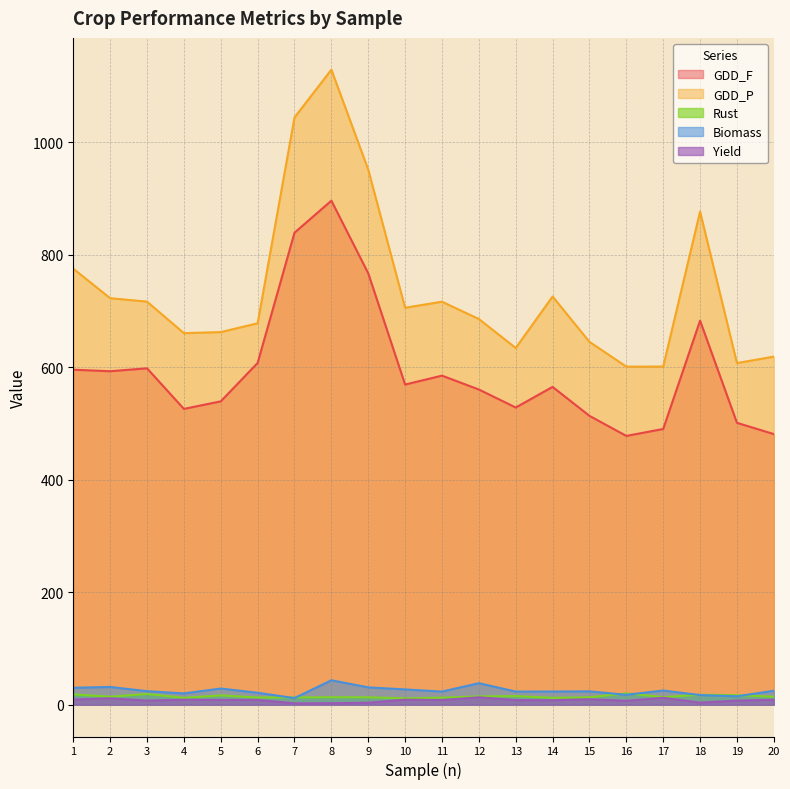

Reading left to right, transcribe all the data shown in this chart.

GDD_F: 595.9	593.2	598.4	526.2	539.6	607.9	839.6	896.5	767.3	569.5	585.3	560.7	528.6	565.3	513.8	478.1	490.5	683.1	501.4	481.4
GDD_P: 775.6	723.1	717.0	660.9	662.7	678.5	1044.5	1129.6	951.8	706.1	716.8	686.1	634.5	726.1	645.4	601.4	601.5	877.1	607.8	619.2
Rust: 18.5	14.3	19.1	12.3	16.6	12.9	13.1	13.3	13.2	11.4	12.5	14.8	15.4	12.3	13.2	20.4	13.5	17.8	17.1	14.2
Biomass: 30.2	31.6	24.1	20.1	28.9	21.3	11.8	43.5	30.9	27.2	23.4	38.4	23.4	23.5	23.9	17.7	25.3	17.3	15.0	24.9
Yield: 9.3	11.4	7.4	8.9	8.5	8.6	2.5	2.7	3.6	9.1	8.4	13.3	8.3	8.1	9.7	6.9	12.4	3.8	7.4	8.9